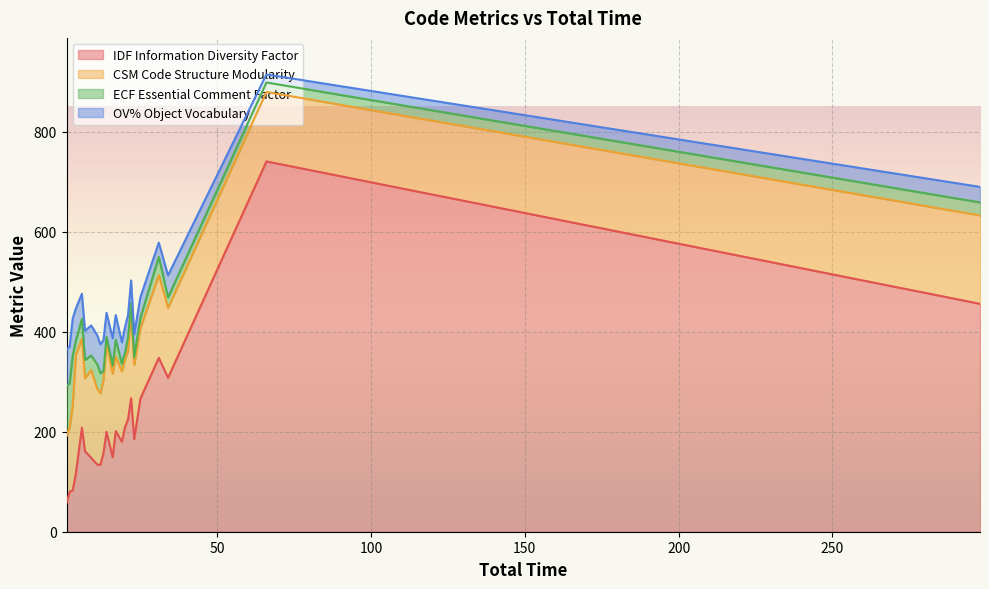

How many categories are shown in the chart?

40